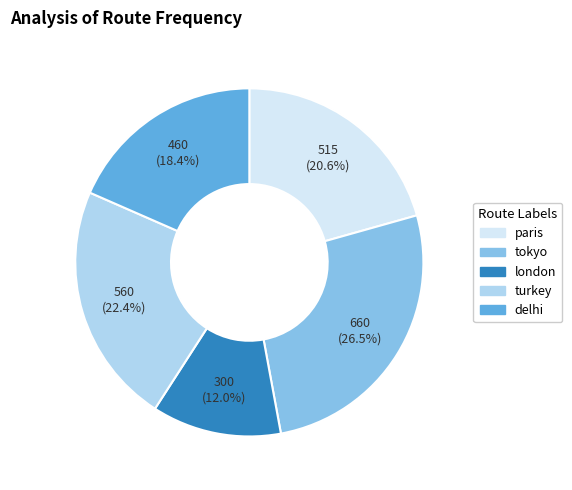

To the nearest percent, what percentage of the pie is delhi?

18%